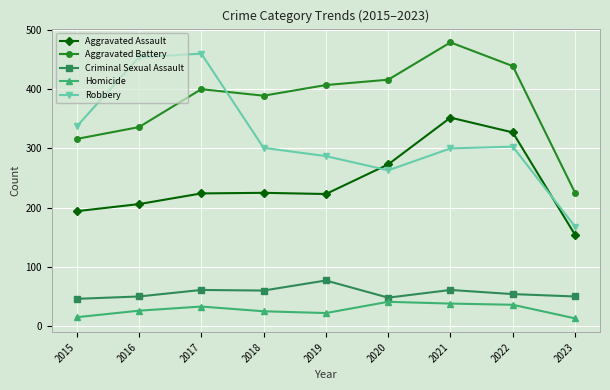

What is the difference between the maximum and minimum values in the Criminal Sexual Assault series?

31